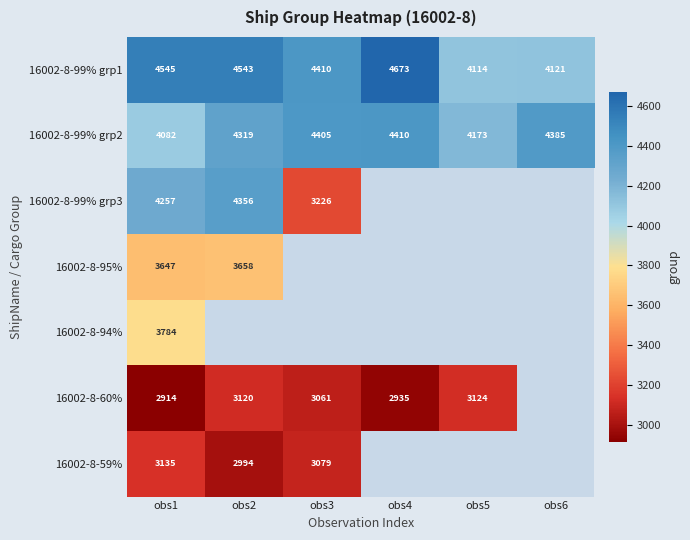

What is the average value of the 16002-8-99% grp2 series?

4296